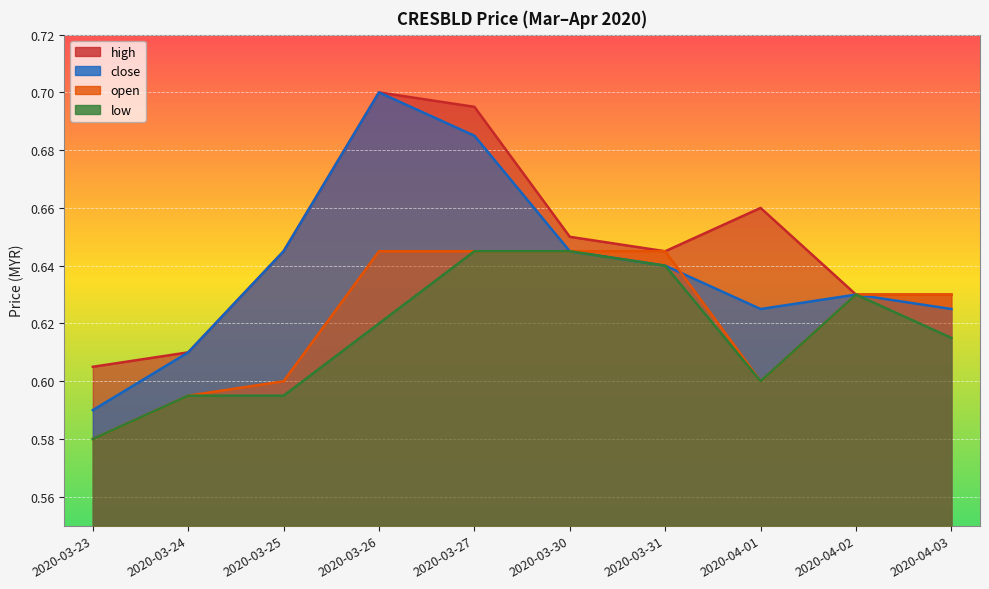

List the series in order of their overall mean, highest first.

high, close, open, low